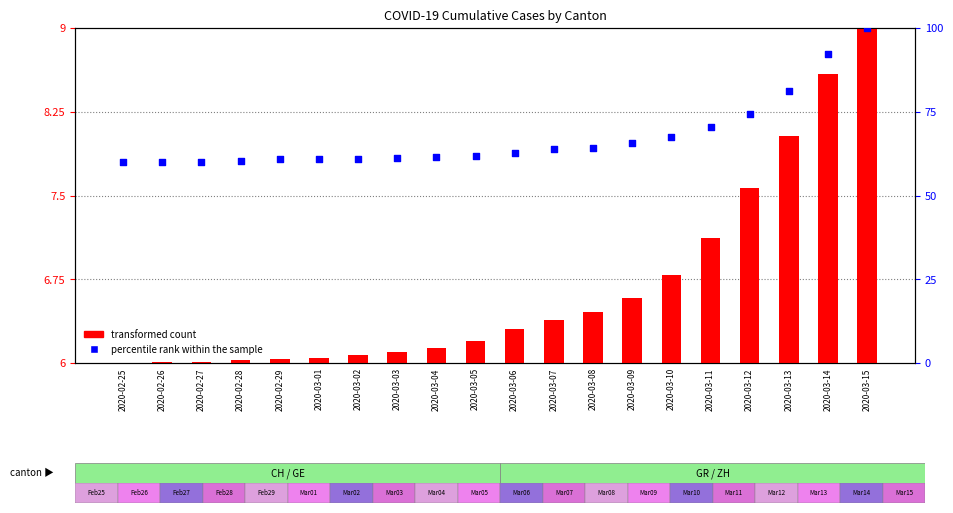

At how many categories does at least one series exceed 51?

20